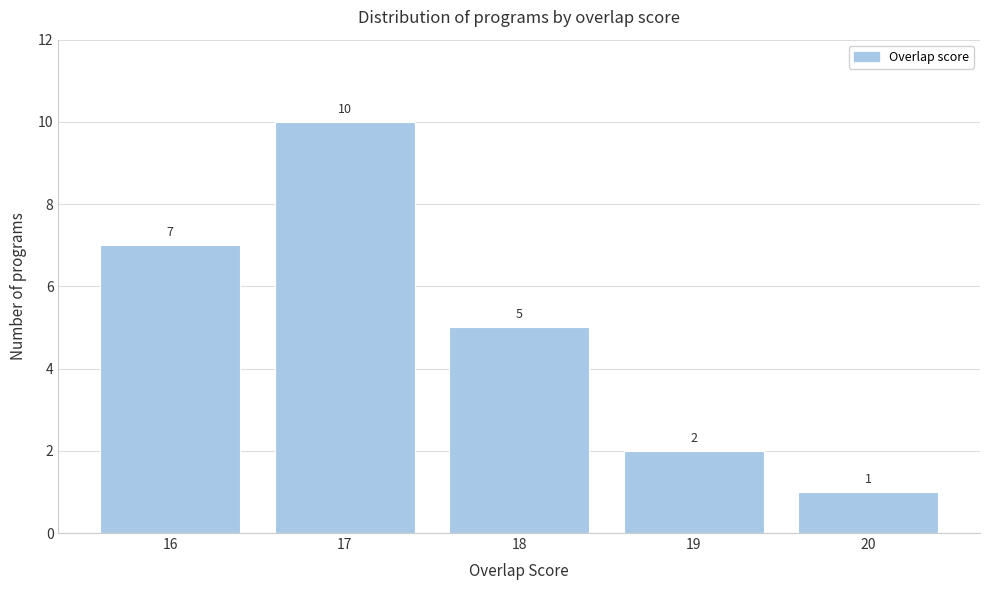

Reading left to right, extract all data points from this chart.

16=7	17=10	18=5	19=2	20=1